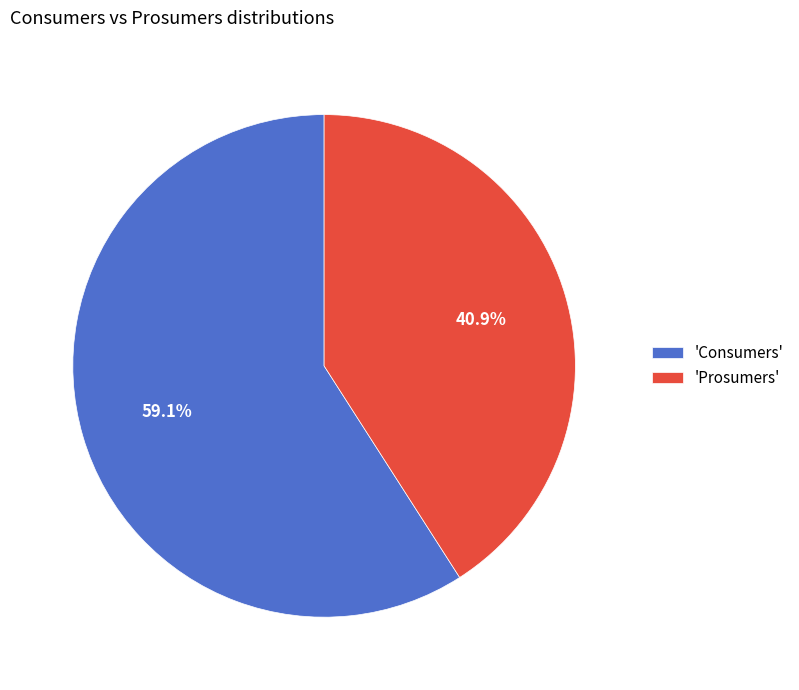

Between 'Prosumers' and 'Consumers', which is larger?

'Consumers'